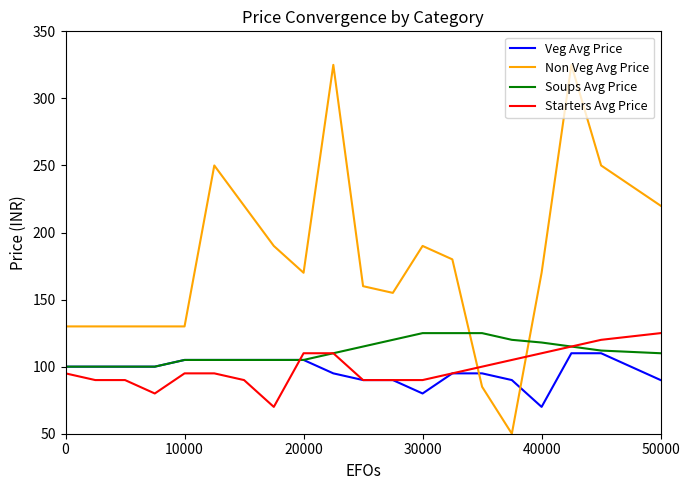

Which series has the largest total across all categories?

Non Veg Avg Price